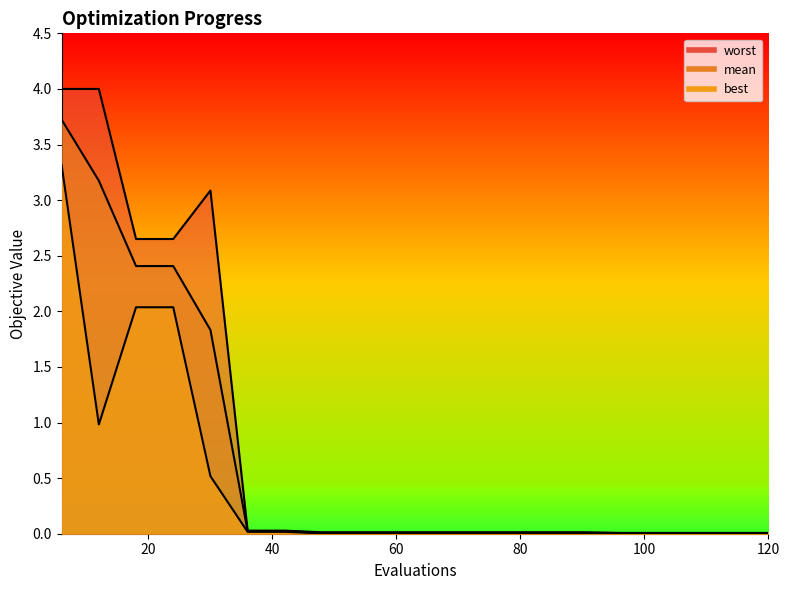

Reading right to left, transcribe all the data shown in this chart.

mean: 120=0.0	114=0.0	108=0.0	102=0.0	96=0.0	90=0.0	84=0.0	78=0.0	72=0.0	66=0.0	60=0.0	54=0.0	48=0.0	42=0.0	36=0.0	30=1.8	24=2.4	18=2.4	12=3.2	6=3.7
best: 120=0.0	114=0.0	108=0.0	102=0.0	96=0.0	90=0.0	84=0.0	78=0.0	72=0.0	66=0.0	60=0.0	54=0.0	48=0.0	42=0.0	36=0.0	30=0.5	24=2.0	18=2.0	12=1.0	6=3.3
worst: 120=0.0	114=0.0	108=0.0	102=0.0	96=0.0	90=0.0	84=0.0	78=0.0	72=0.0	66=0.0	60=0.0	54=0.0	48=0.0	42=0.0	36=0.0	30=3.1	24=2.7	18=2.7	12=4.0	6=4.0